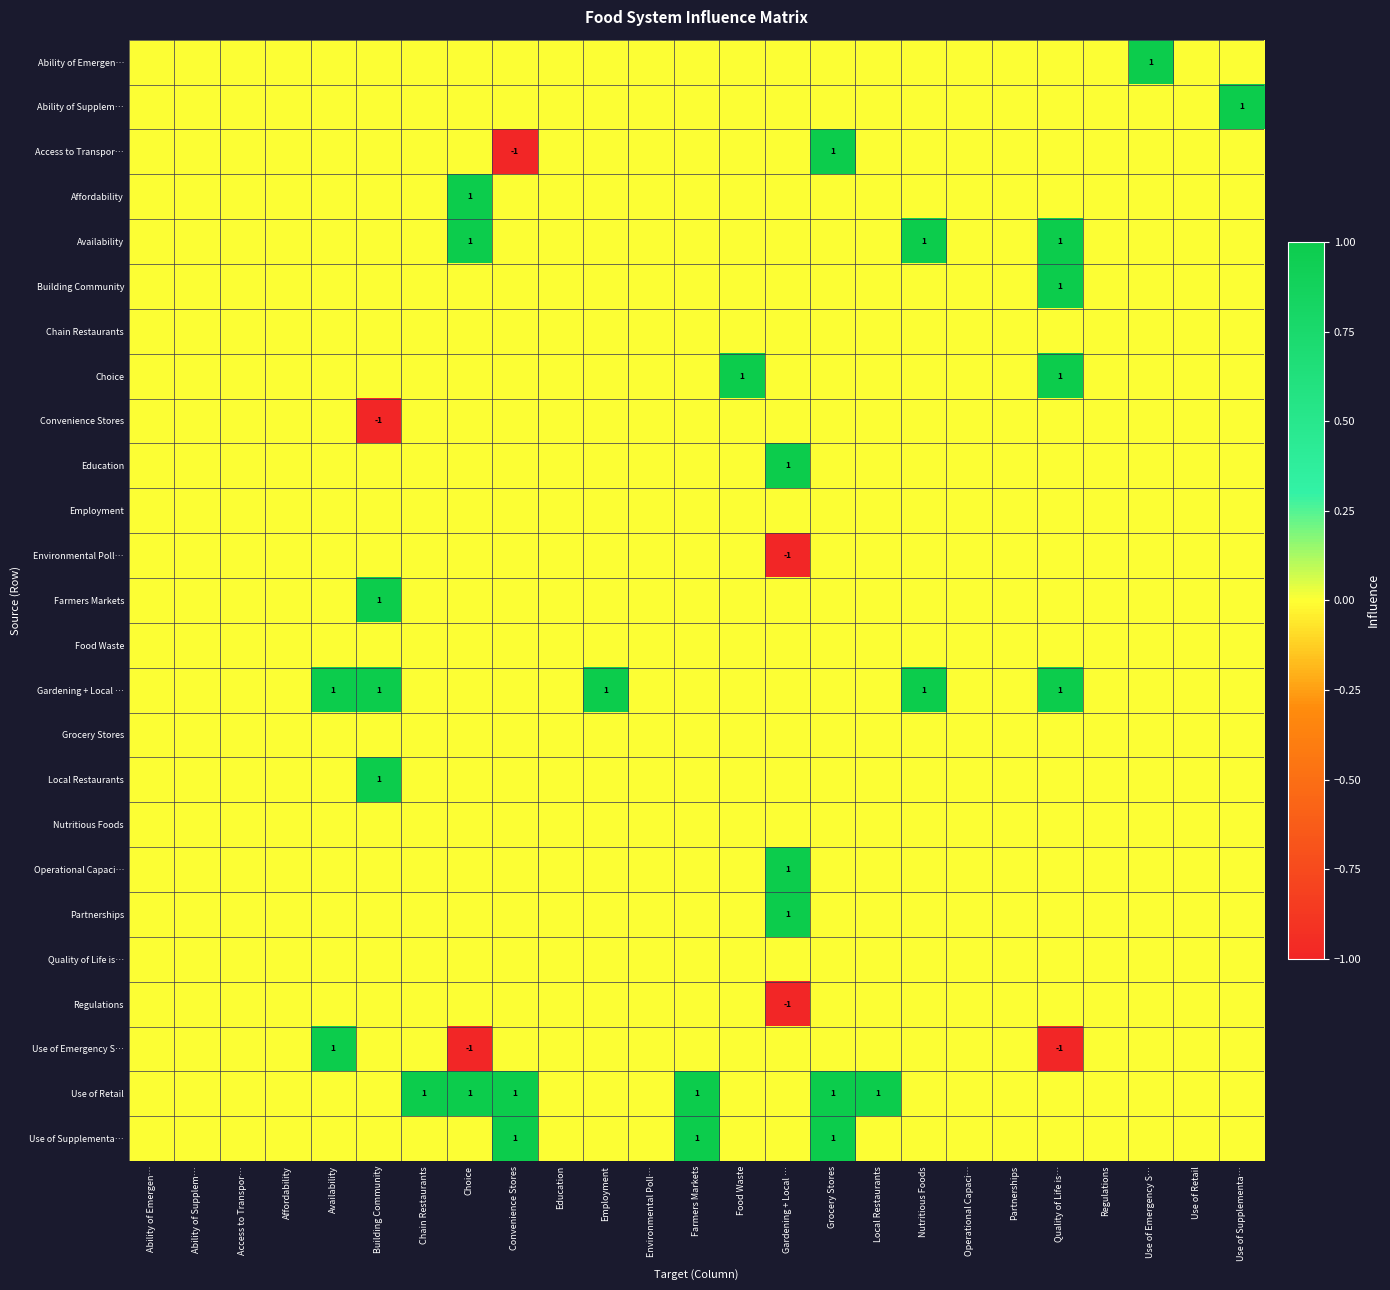

The value of Education at Farmers Markets is 0. True or false?

True